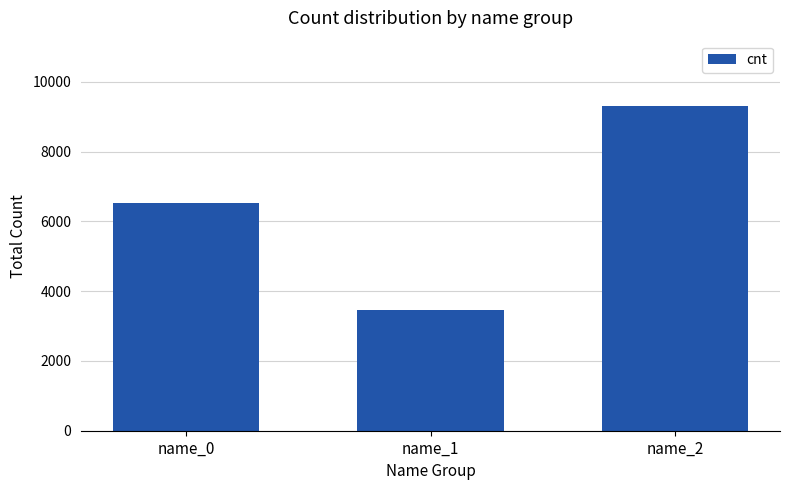

What is the sum of all values?

19292